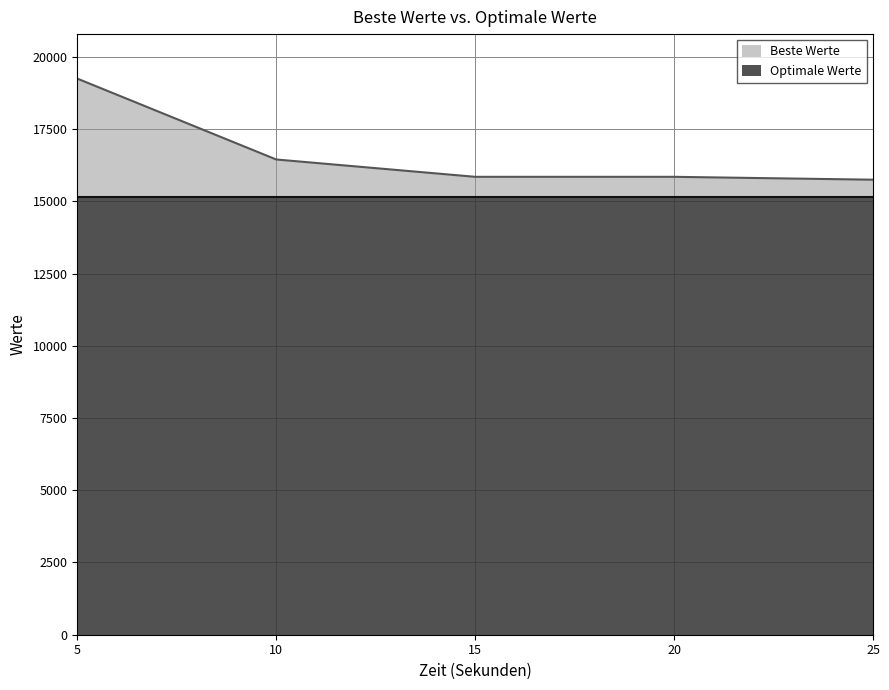

Does the chart have visible grid lines?

Yes